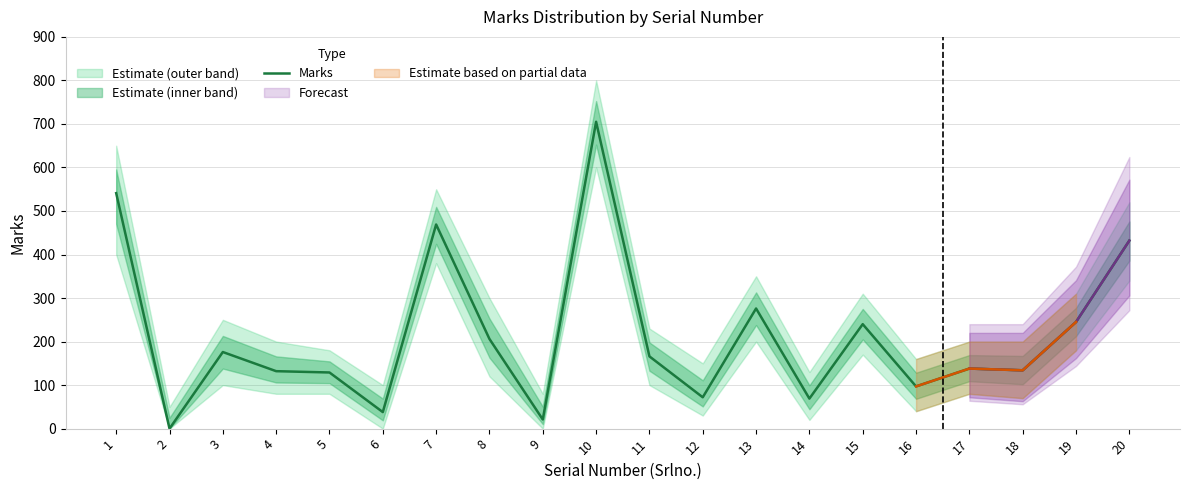

How many lines are shown in the chart?

1